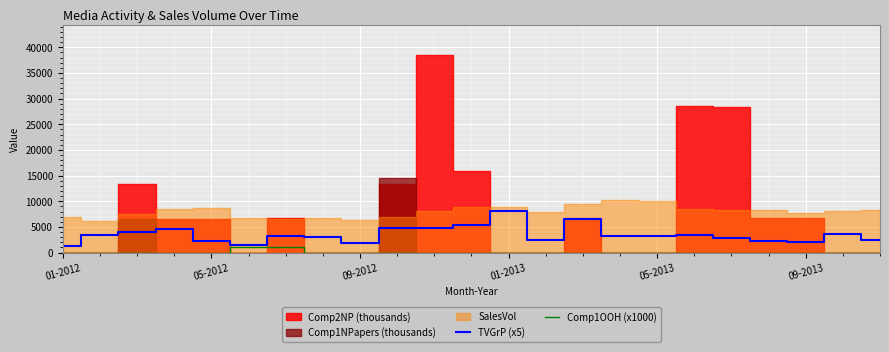

Which category has the highest value in the TVGrP (x5) series?

01-2013